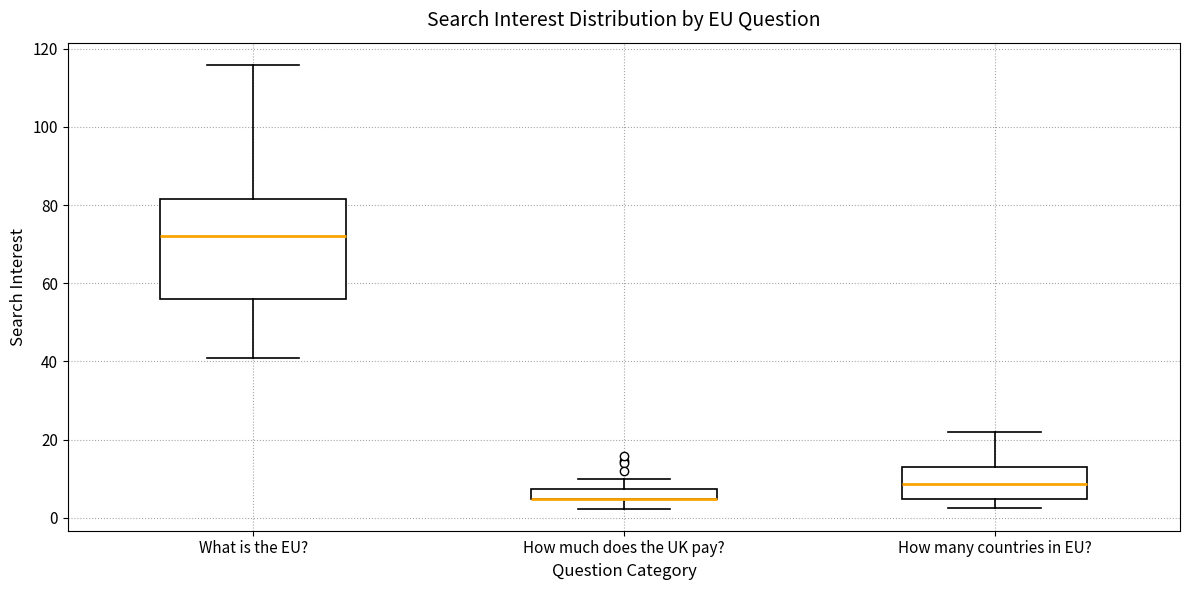

Where does the lower whisker of the box for What is the EU? end on the y-axis? The values are not printed on the chart, so give them approximately, as read against the axis.

40